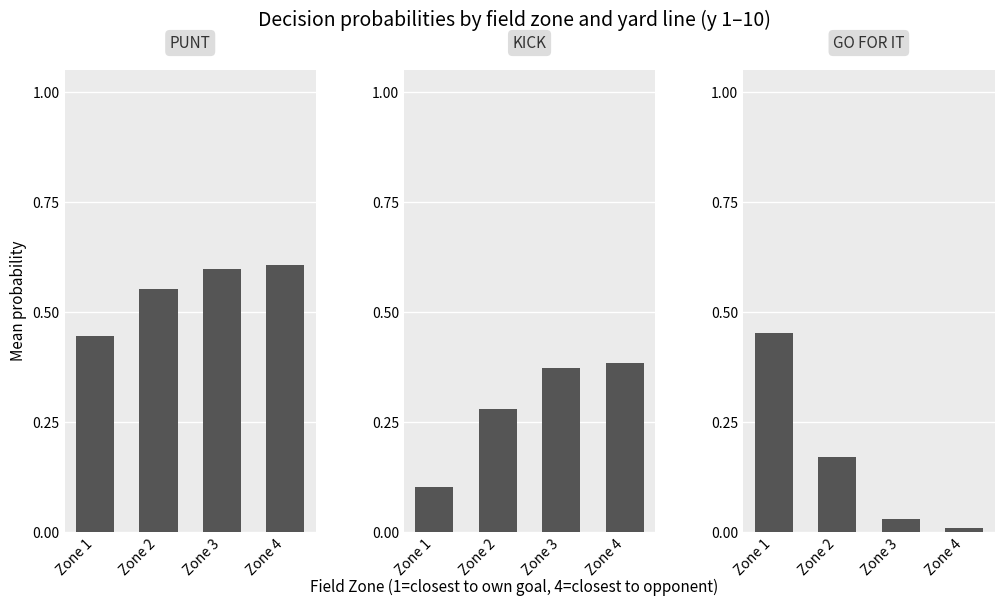

How many categories are shown in the chart?

4